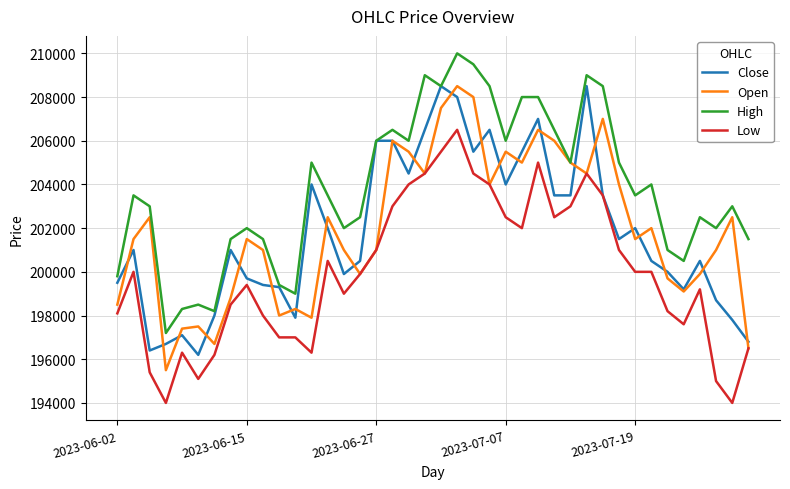

What is the lowest value of the Close series?

196200